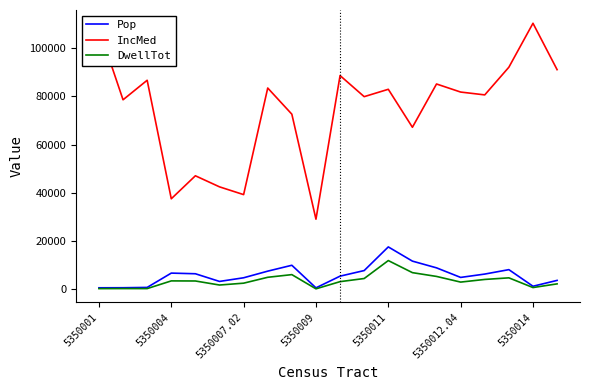

Is this an area chart (filled region under the line)?

No